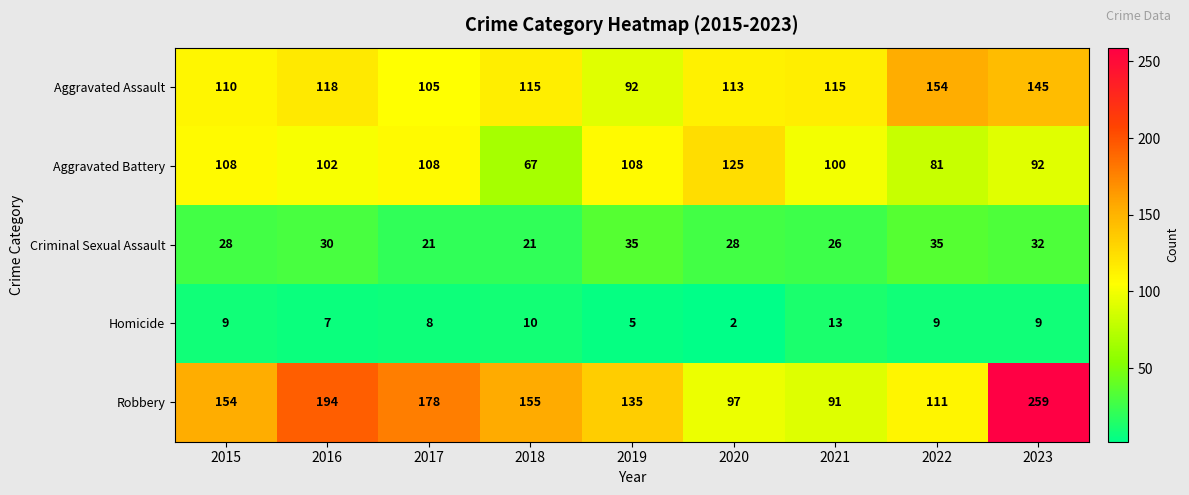

How many series are shown in this chart?

5